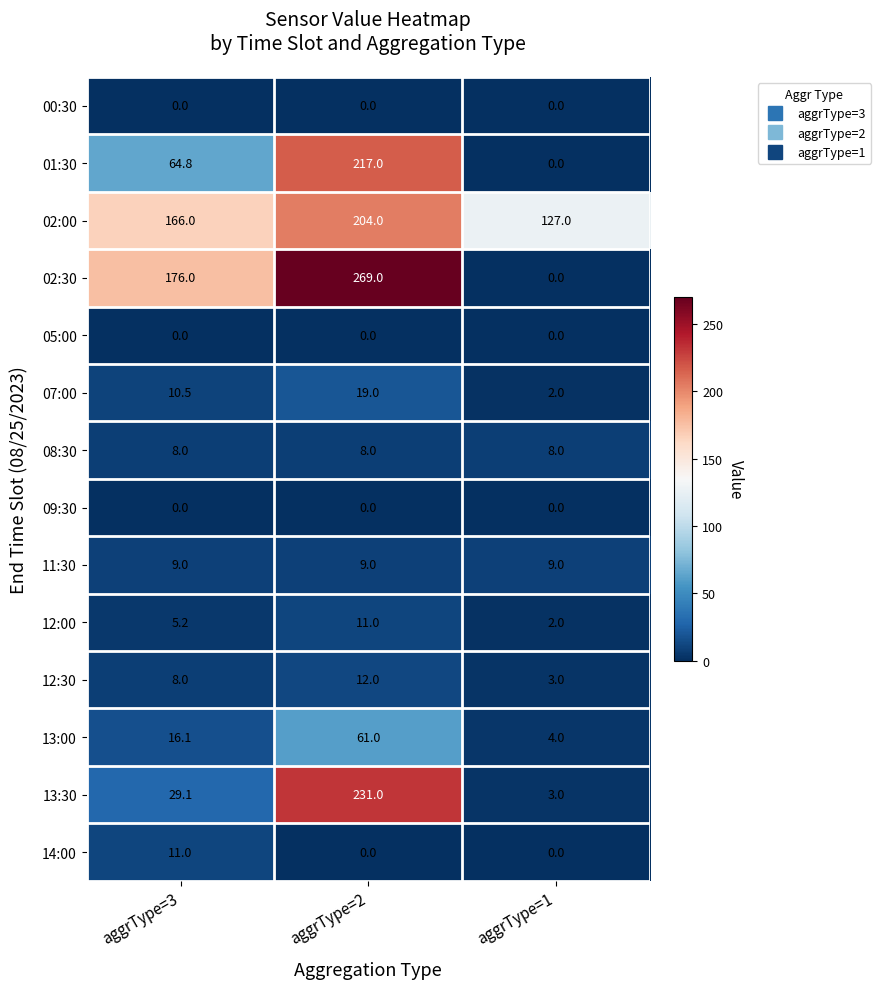

What is the difference between the second highest and minimum values in the 01:30 series?

64.8